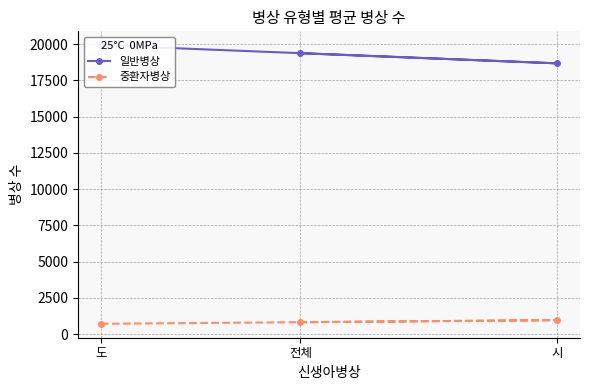

At which category is the sum across all series the highest?

도